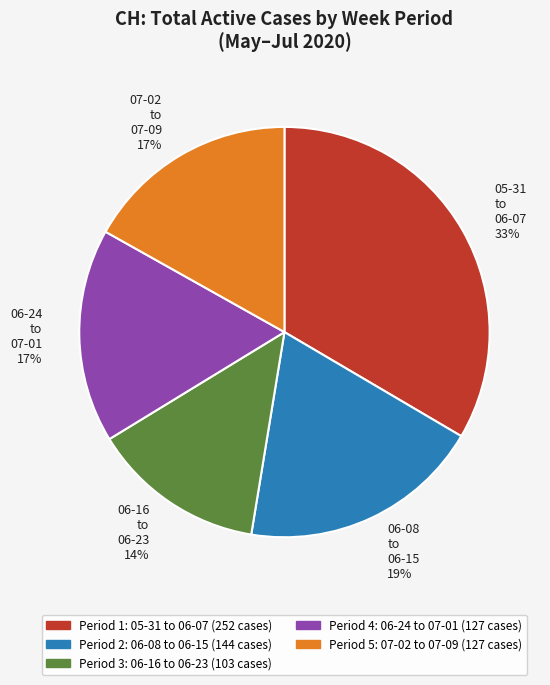

What percentage is the 06-24 to 07-01 17% slice, to the nearest percent?

17%